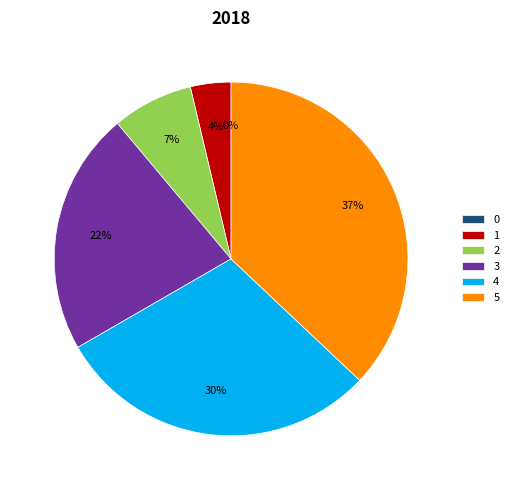

Is 0 the majority of the pie?

No